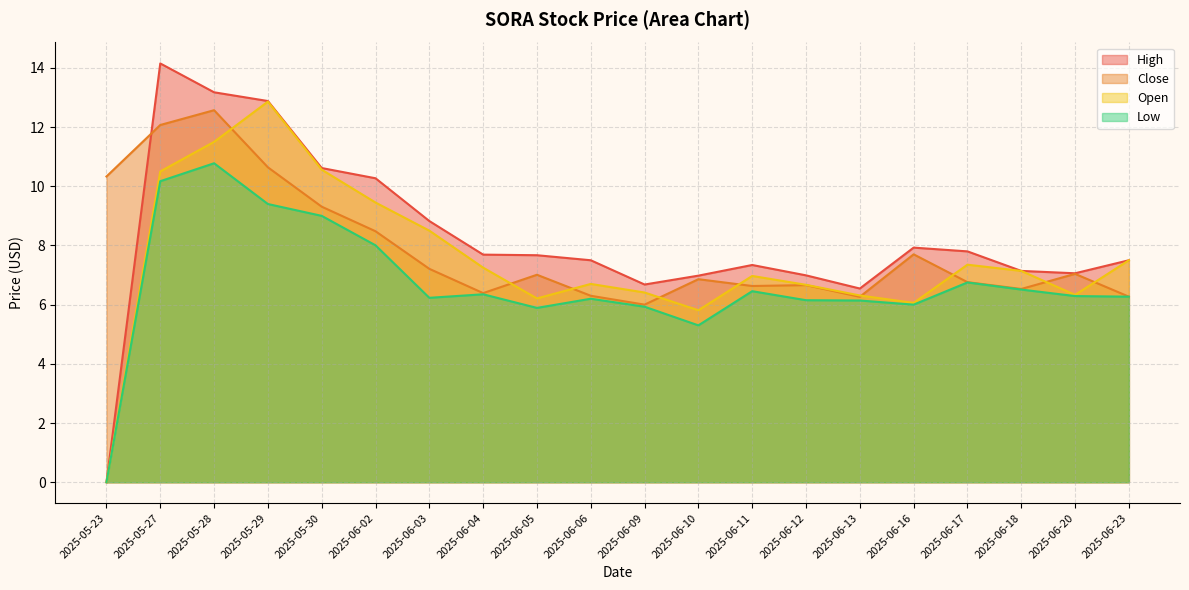

True or false: Low has a value of 6.5 at 2025-06-11.

True